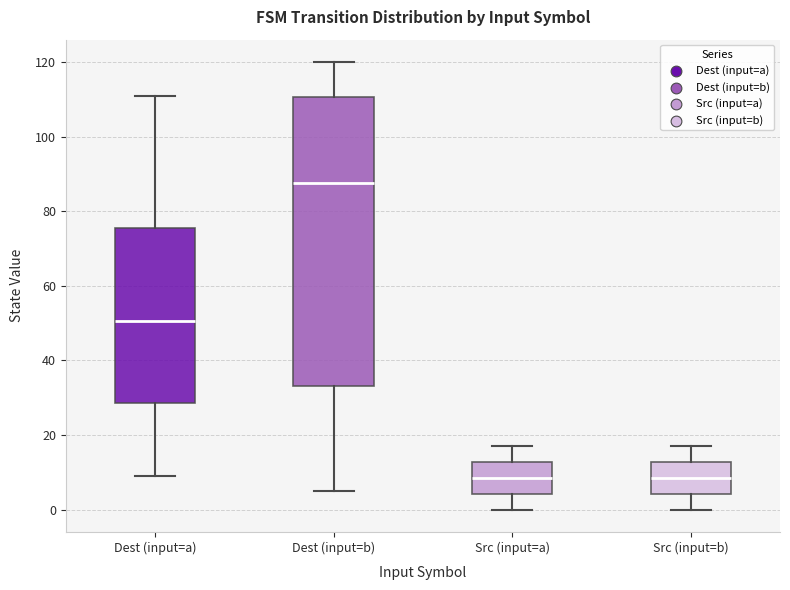

Reading left to right, transcribe this box plot: for each box, give where its median line is, the range the box spans, and where its two whiskers end, as read against the y-axis. The values are not printed on the chart, so give them approximately, as read against the axis.

Dest (input=a): median 50, box 28 to 76, whiskers 10 to 112
Dest (input=b): median 88, box 34 to 110, whiskers 6 to 120
Src (input=a): median 8, box 4 to 12, whiskers 0 to 18
Src (input=b): median 8, box 4 to 12, whiskers 0 to 18